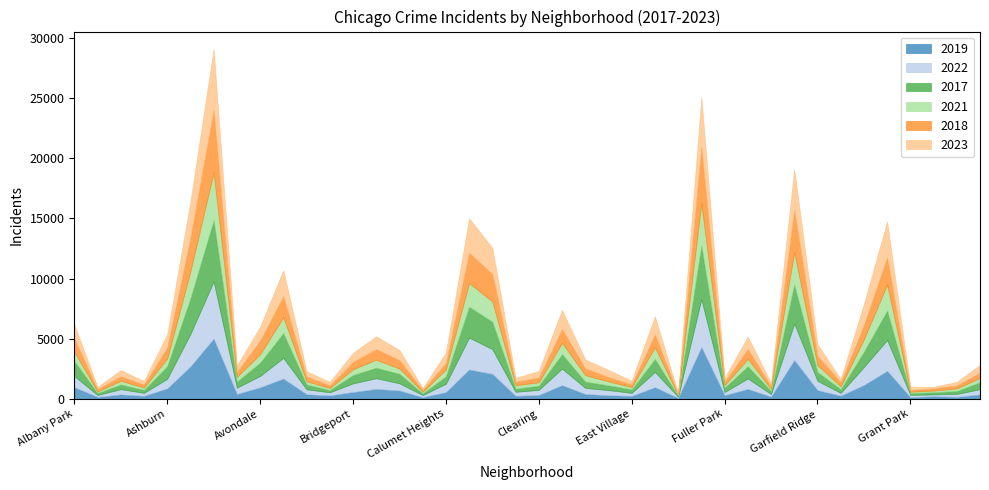

Reading right to left, extract all data points from this chart.

2019: 365	171	220	138	2328	1153	261	728	3226	189	825	308	4309	77	972	248	298	406	1140	322	253	2079	2441	561	142	694	828	568	287	385	1687	957	405	5008	2700	872	249	368	166	968
2022: 441	239	154	192	2566	1503	236	766	3035	210	871	263	3981	99	1269	250	433	504	1379	422	338	2053	2651	698	175	599	888	722	258	414	1720	953	522	4761	2701	797	251	440	157	926
2017: 589	246	176	154	2456	1281	311	743	3257	265	1019	365	4471	87	1082	296	397	531	1201	360	253	2288	2566	620	145	795	879	697	188	403	2066	1107	508	5096	2973	1053	250	391	171	1252
2021: 350	217	140	104	2160	1015	233	565	2686	170	613	200	3518	62	969	180	326	530	943	274	293	1675	1974	559	130	435	664	474	173	264	1313	692	395	3970	2237	629	193	303	123	767
2018: 442	240	185	141	2249	1205	342	789	3485	202	817	289	4608	75	1063	230	354	571	1131	409	273	2281	2513	554	160	704	870	616	224	386	1737	1142	401	5163	2787	924	248	374	184	1117
2023: 646	299	129	261	2976	1736	268	951	3406	284	1031	314	4180	72	1511	307	596	736	1593	539	335	2179	2864	861	145	829	1071	741	289	439	2169	1153	541	5077	2989	1103	291	516	202	1145